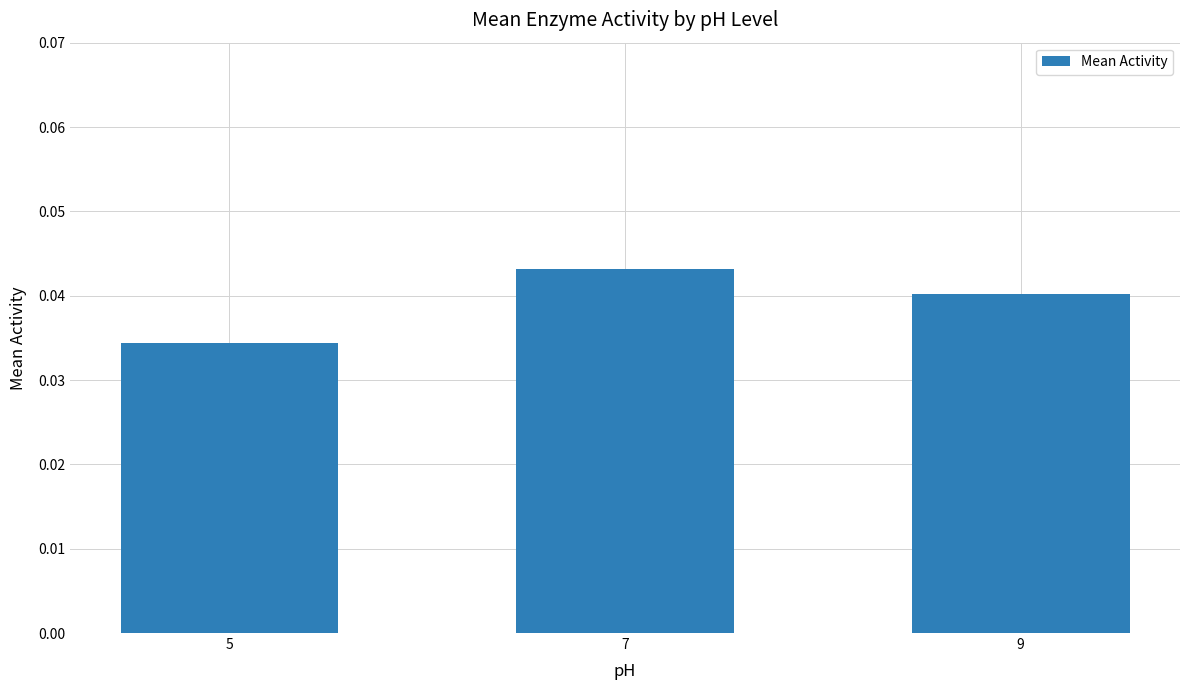

Which has a higher value, 9 or 7?

7